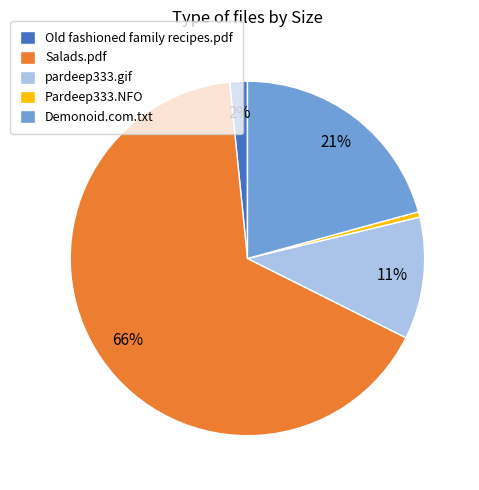

Count the number of slices in the pie.

5